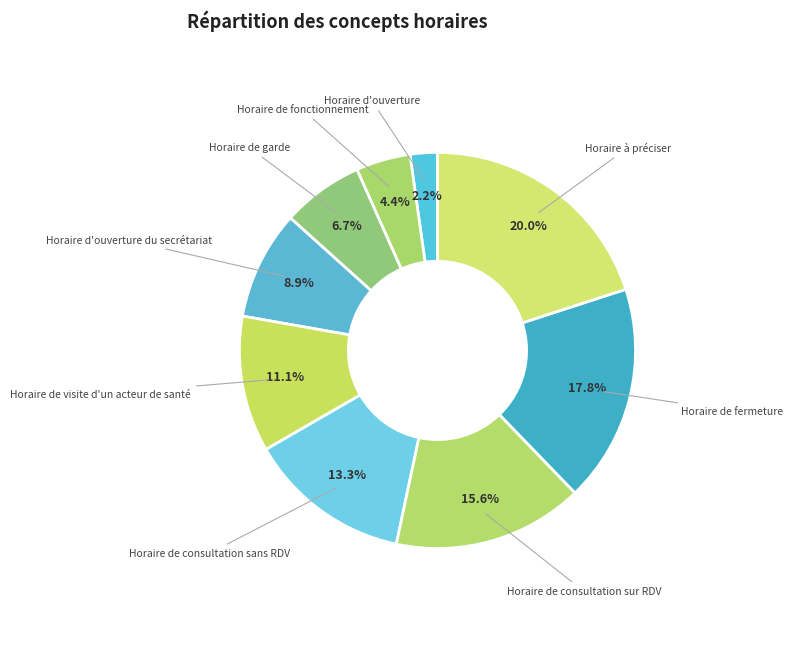

The Horaire de fonctionnement slice represents 4% of the pie. True or false?

True